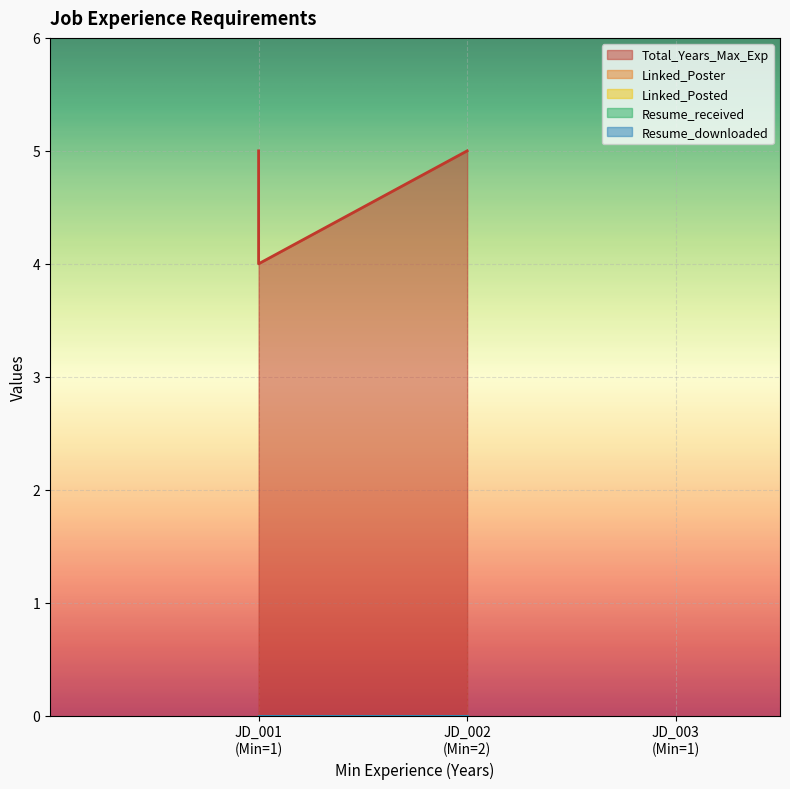

How many lines are shown in the chart?

5